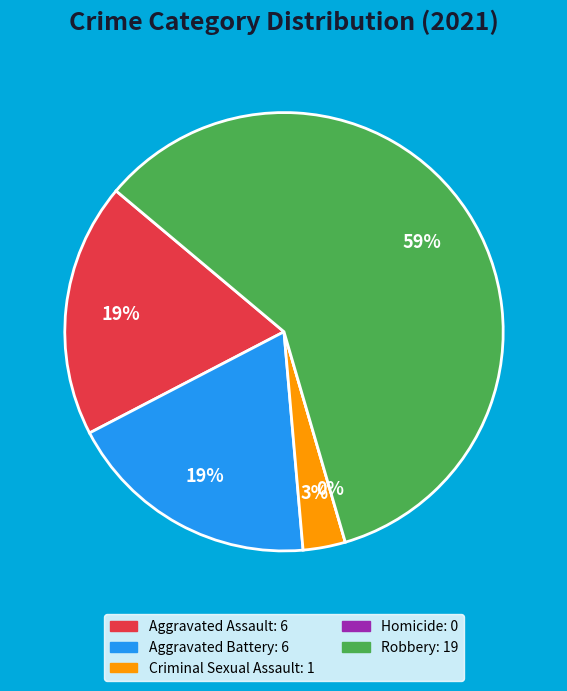

Does Robbery represent more than half of the total?

Yes